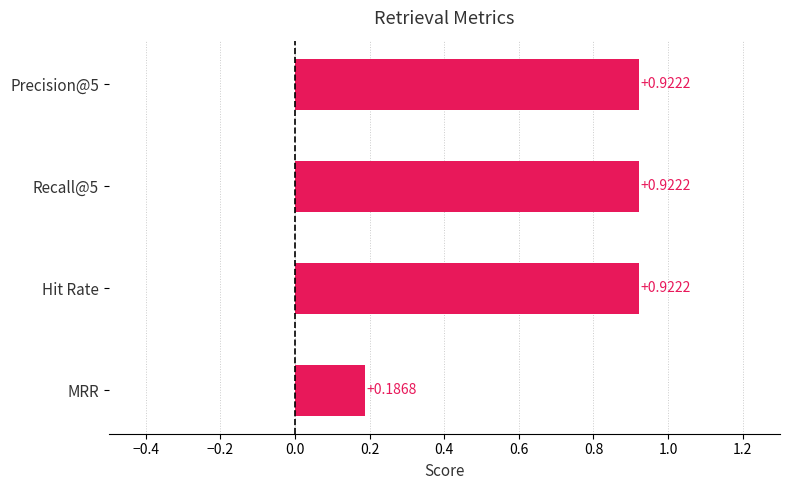

Rank the categories by value from lowest to highest.

MRR, Precision@5, Recall@5, Hit Rate